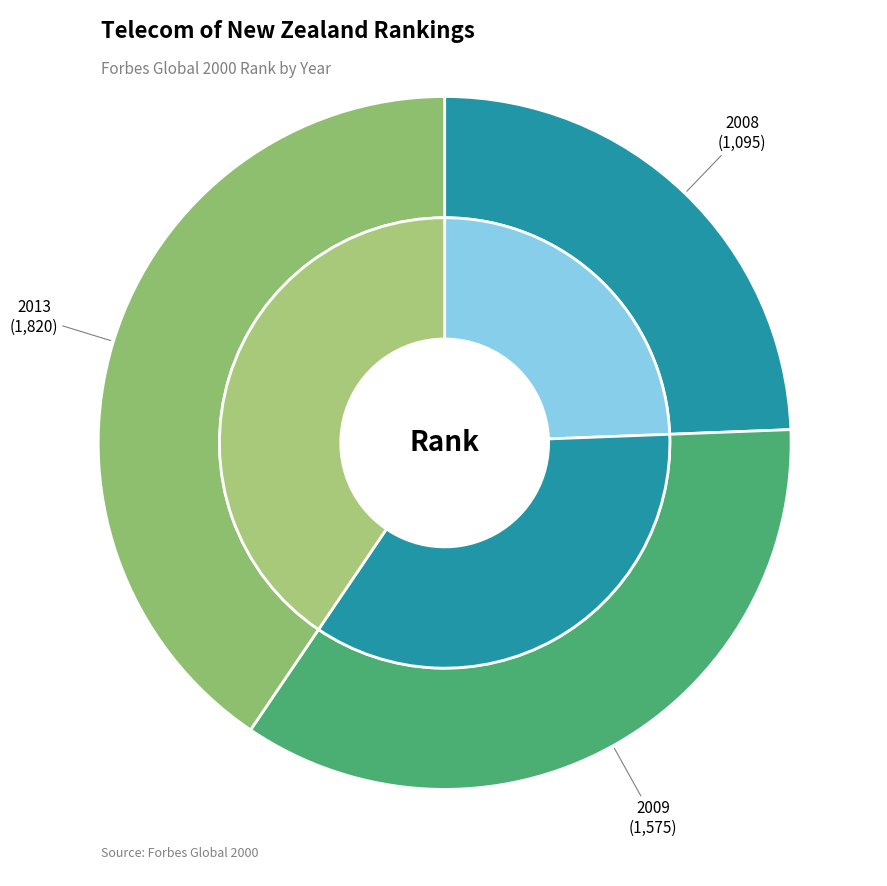

Does 2008 represent more than half of the total?

No